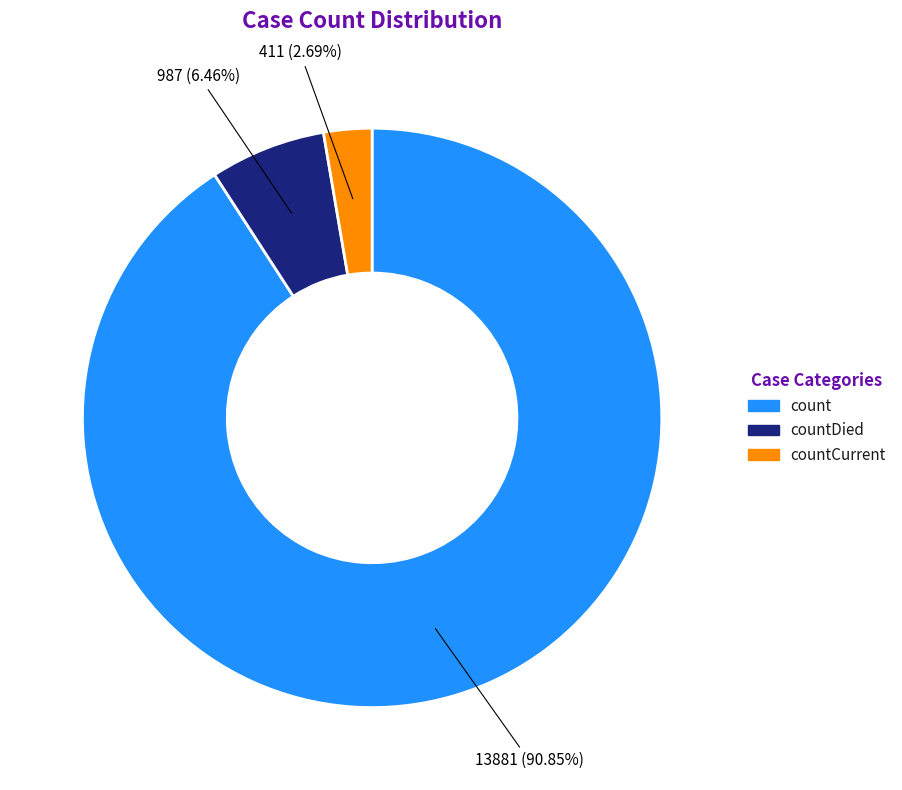

Do count and countDied together represent more than half of the pie?

Yes